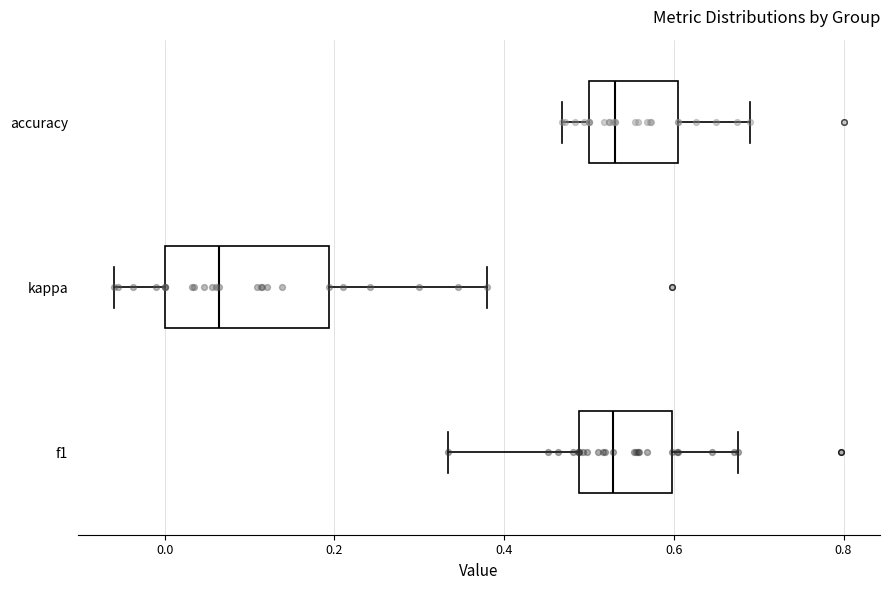

Reading bottom to top, transcribe this box plot: for each box, give where its median line is, the range the box spans, and where its two whiskers end, as read against the x-axis. The values are not printed on the chart, so give them approximately, as read against the axis.

f1: median 0.52, box 0.48 to 0.60, whiskers 0.34 to 0.68
kappa: median 0.06, box 0.00 to 0.20, whiskers -0.06 to 0.38
accuracy: median 0.54, box 0.50 to 0.60, whiskers 0.46 to 0.68